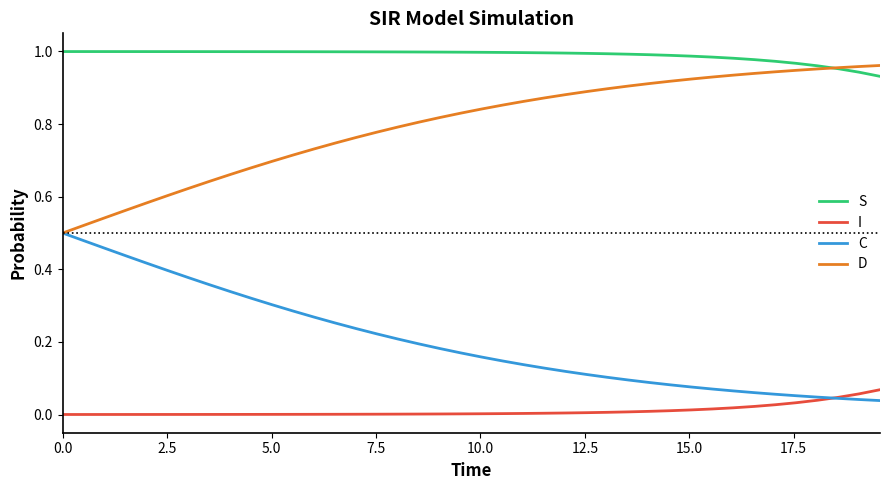

Which series has the largest total across all categories?

S